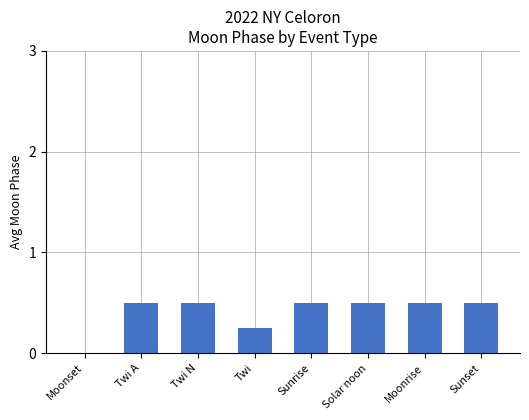

At which label is the value closest to 0?

Moonset